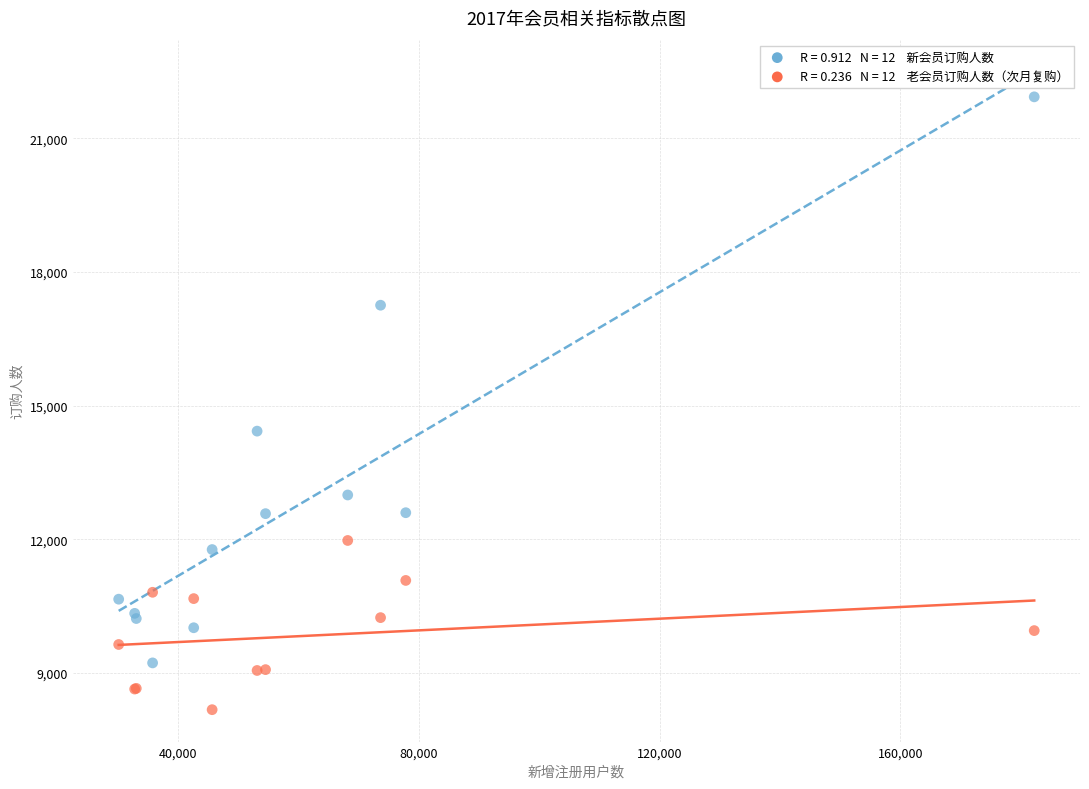

Across all series, what Y value is closest to 15052?

14427